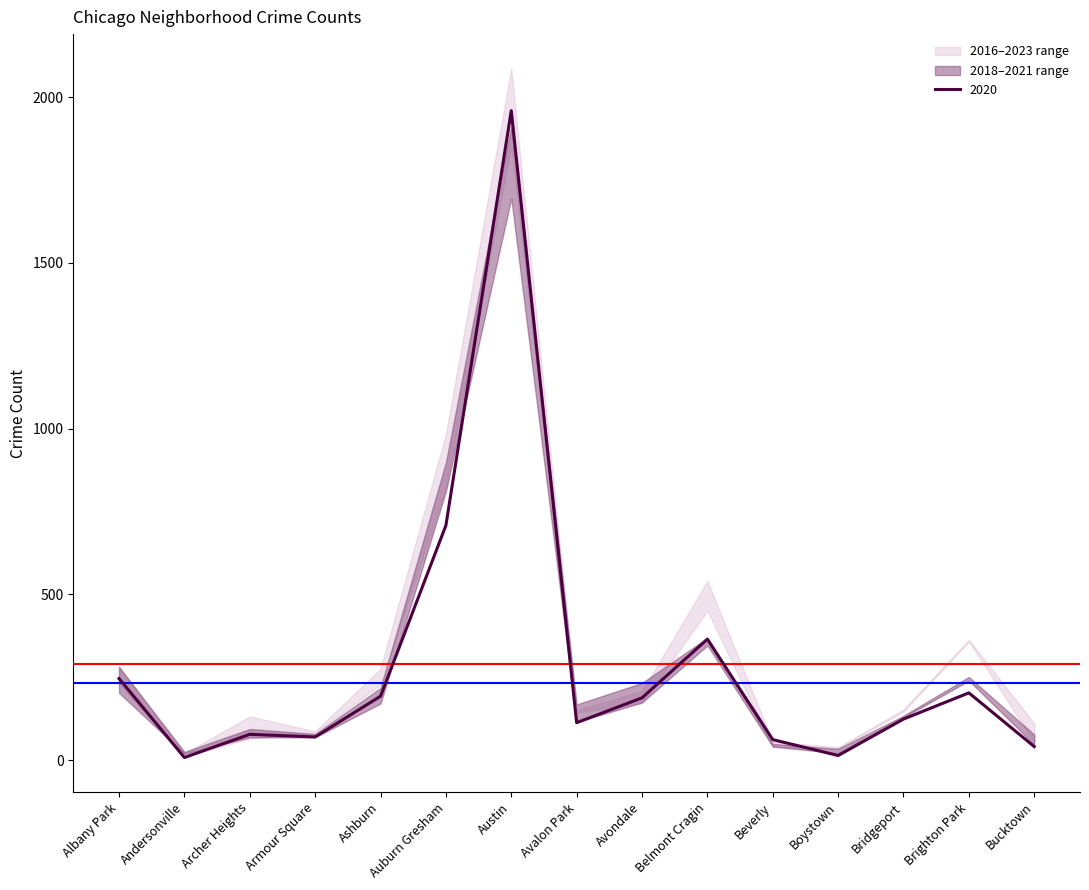

In 2020, how many points are higher than both neighbors (excluding endpoints)?

4